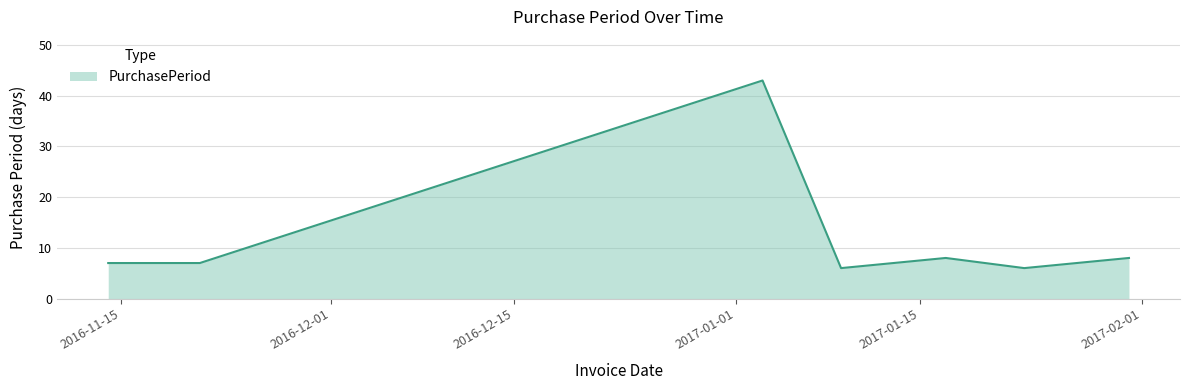

True or false: the data has more than 2 interior local peaks.

False